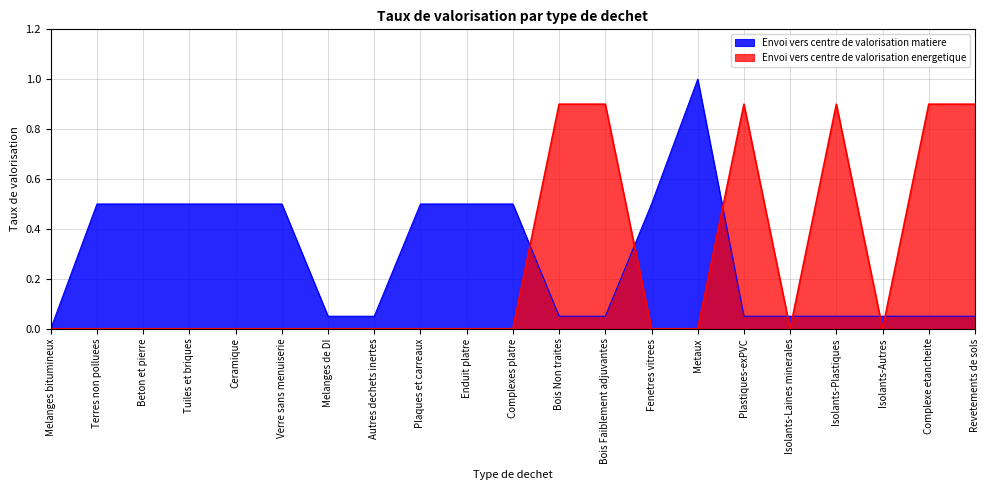

How many positive values does the Envoi vers centre de valorisation energetique series have?

6